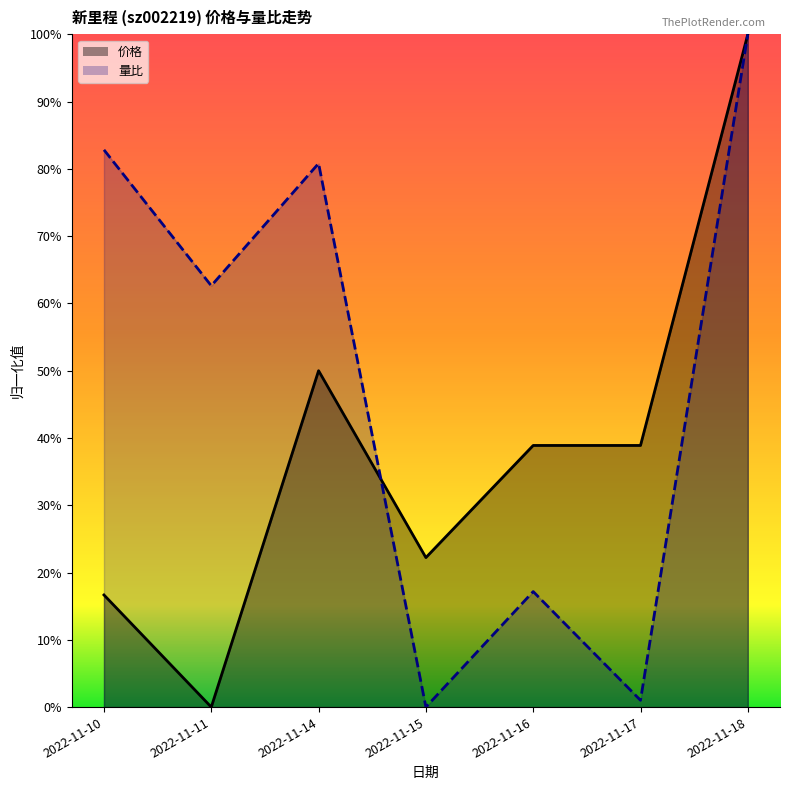

What is the approximate value of 量比 at 2022-11-10?

0.8